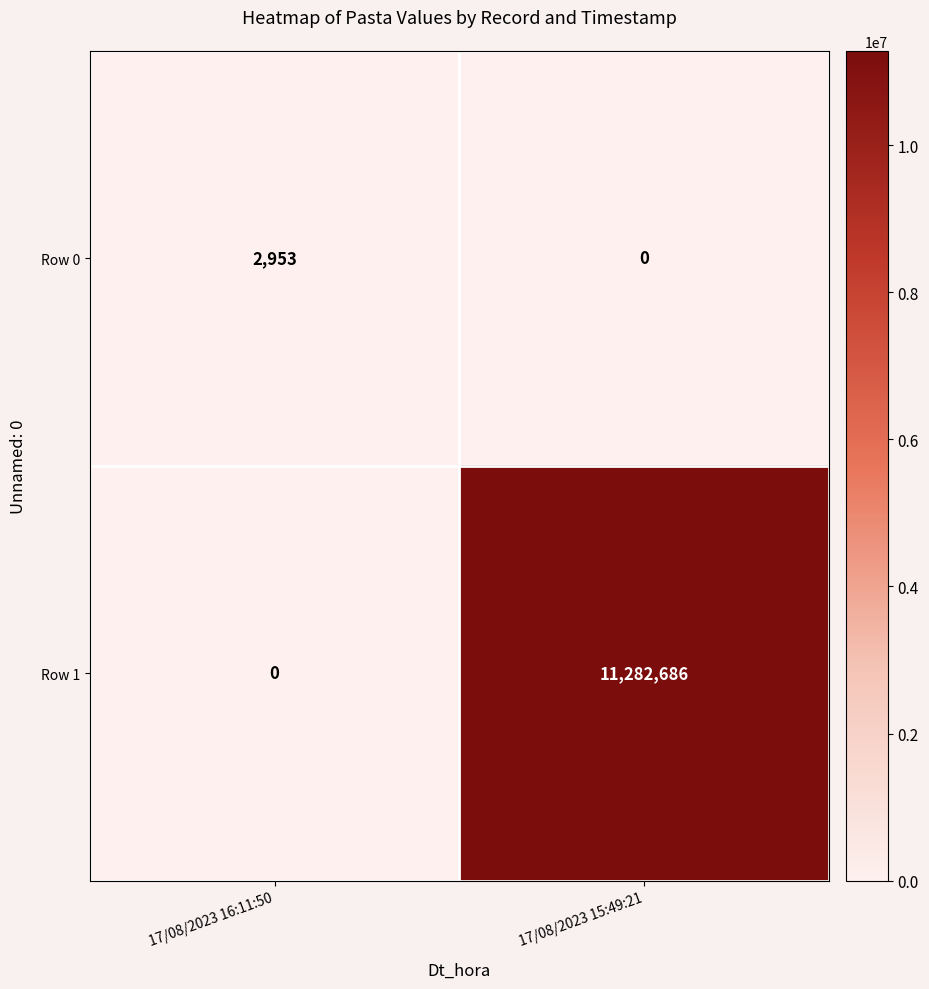

Rank the series by their maximum value, from highest to lowest.

Row 1, Row 0